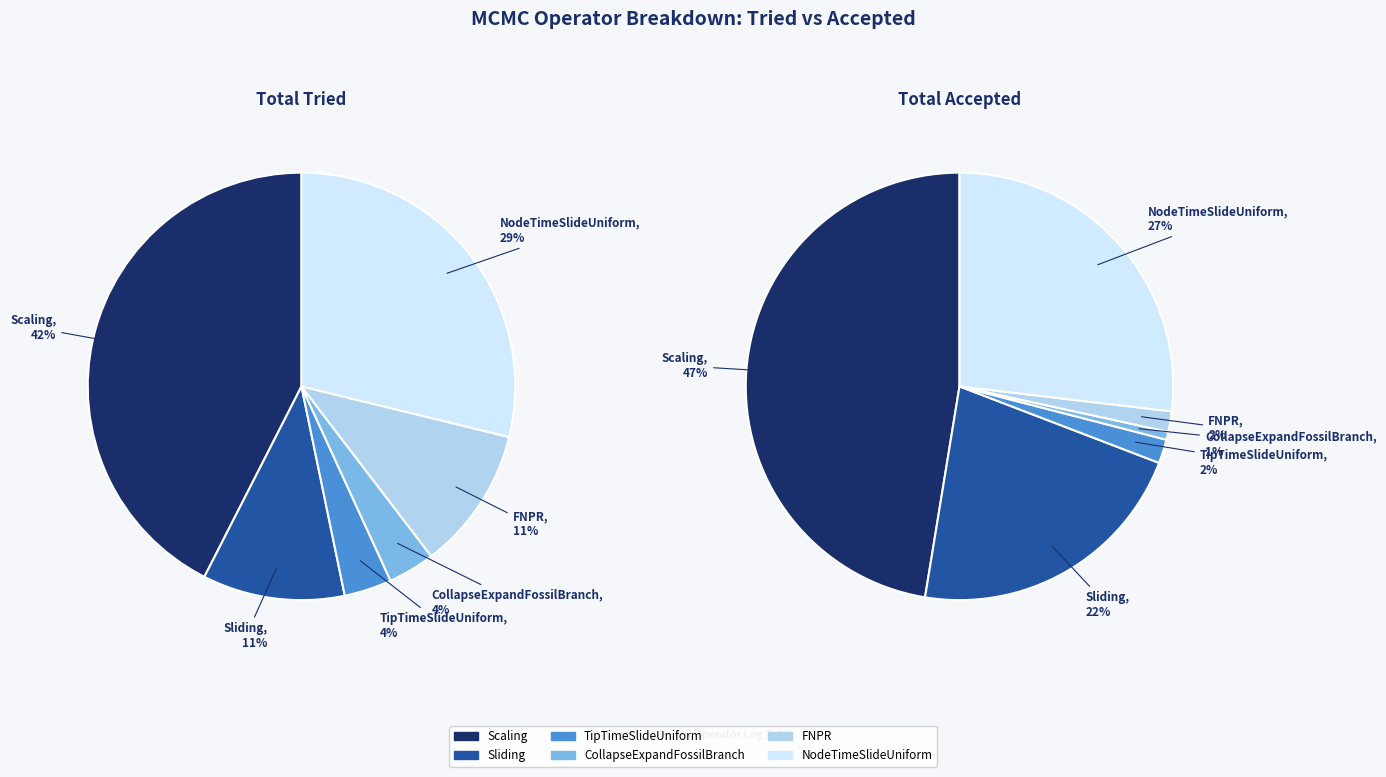

Count the number of slices in the pie.

6